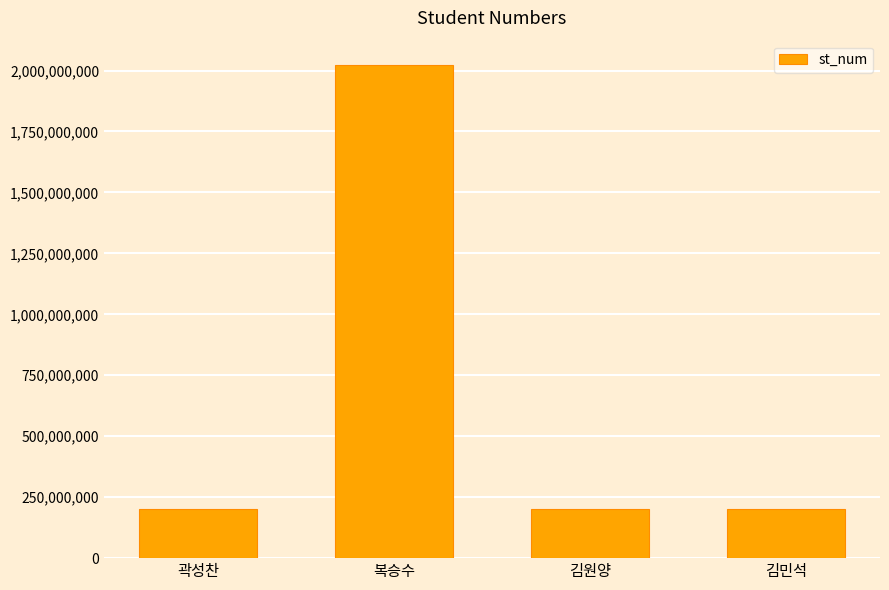

At which category does the chart reach its peak across all series?

복승수